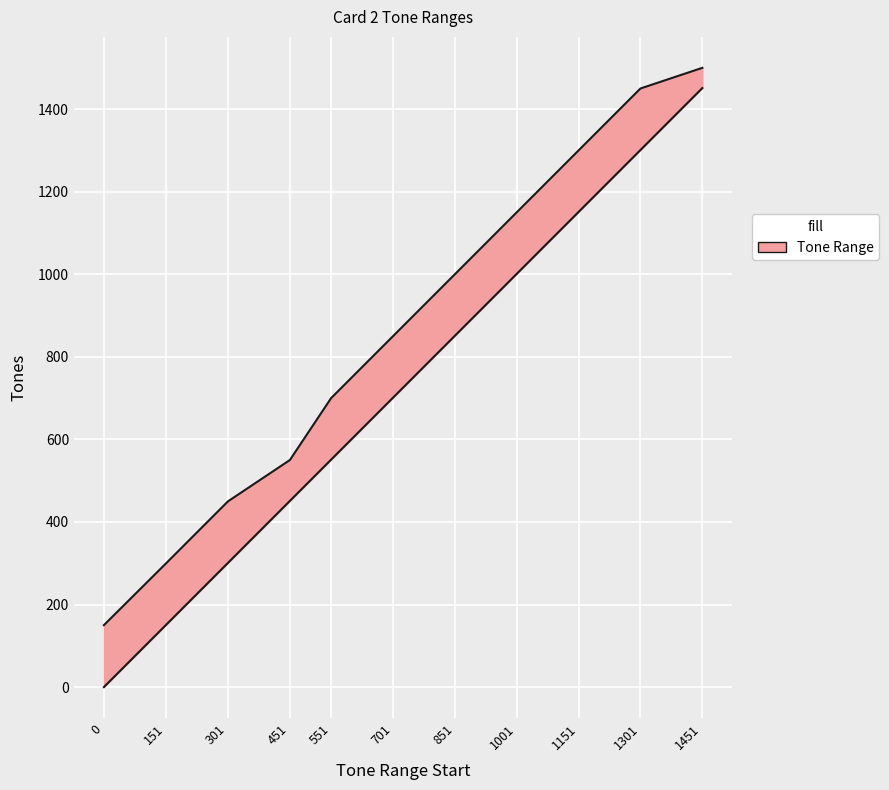

Is this an area chart (filled region under the line)?

No